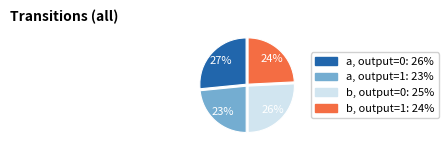

To the nearest percent, what is the average slice percentage?

25%